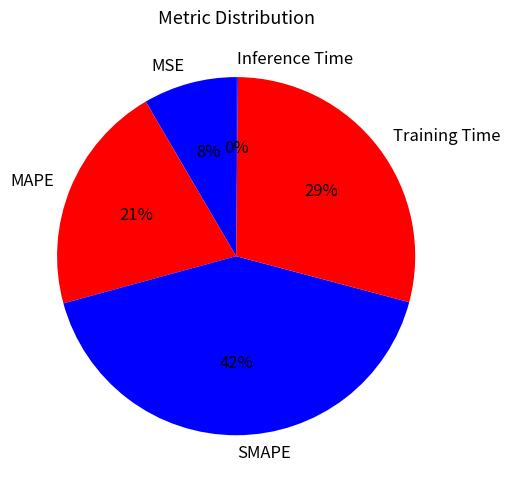

Is there any slice that represents more than half of the pie?

No